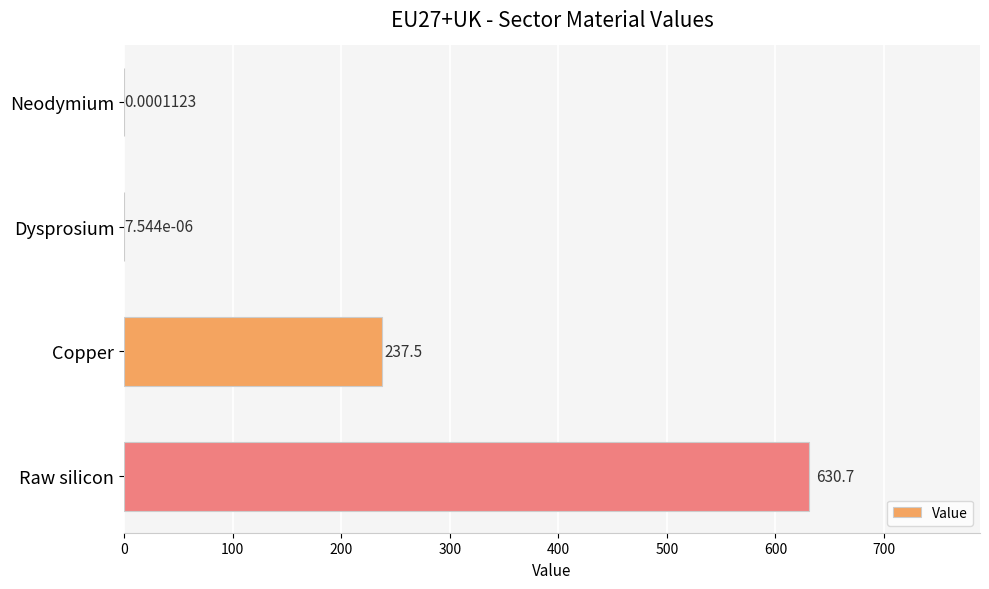

What is the sum of all values?

868.2